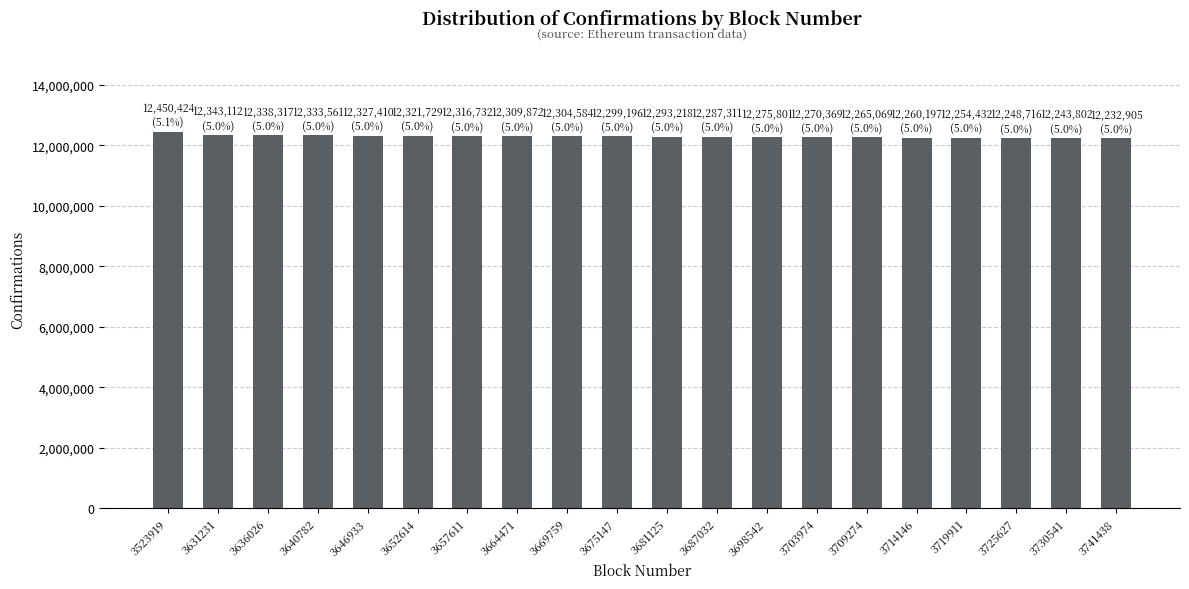

Approximately how many times larger is the value at 3640782 compared to 3687032?

1.0